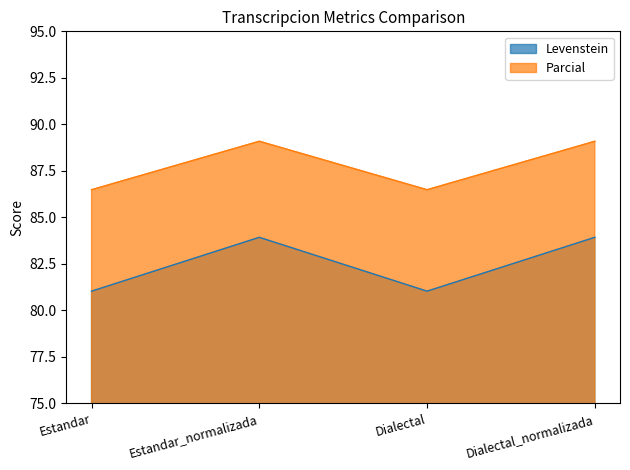

What is the difference between the second highest and minimum values in the Levenstein series?

2.9